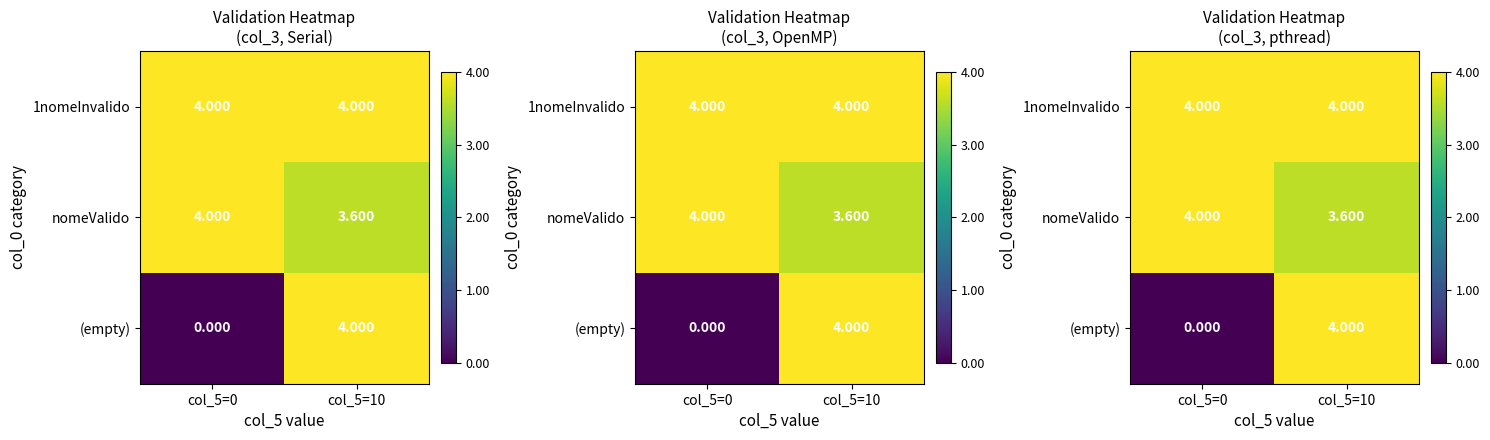

Count the (empty) values in the range 0 to 4.

2